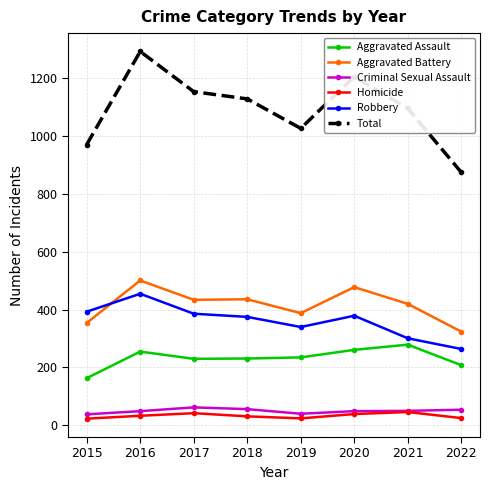

At which category does Robbery reach its first local peak?

2016